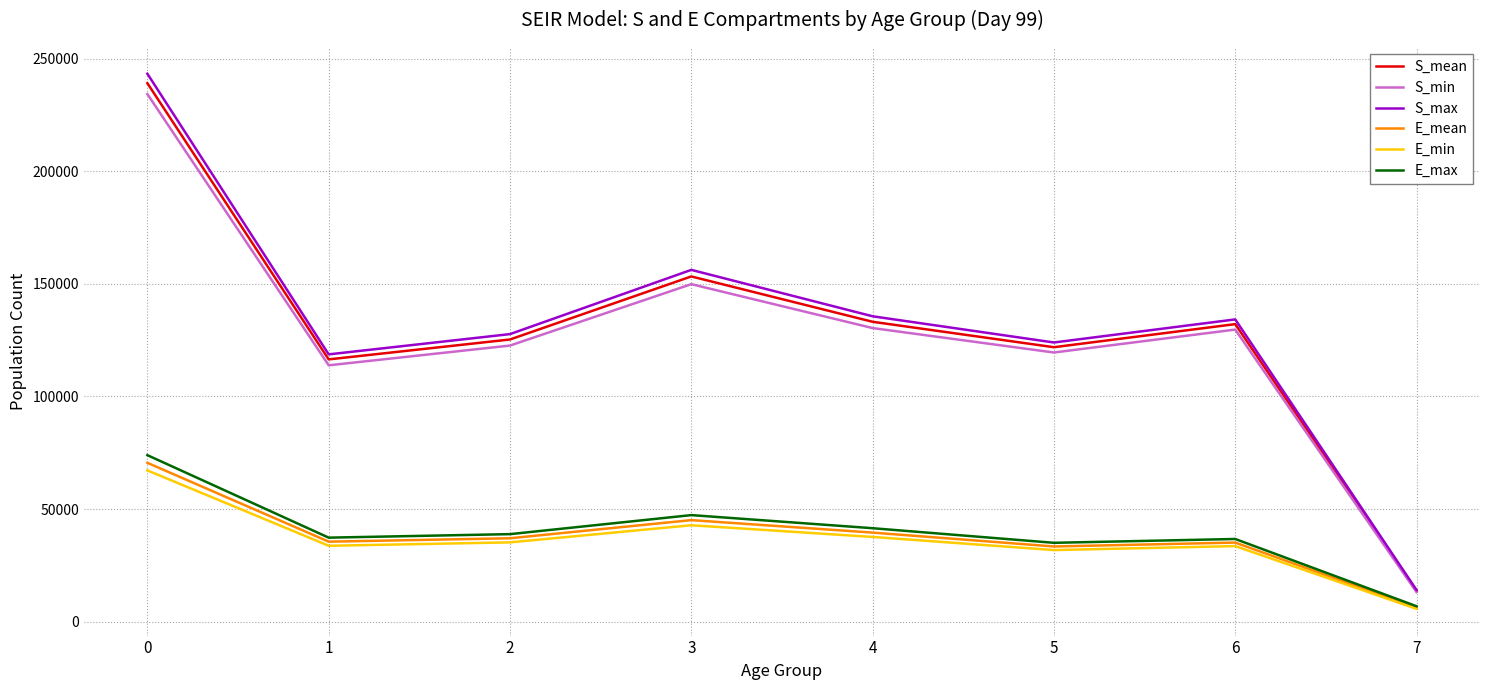

True or false: E_max has a value of 38892.5 at 2.

True